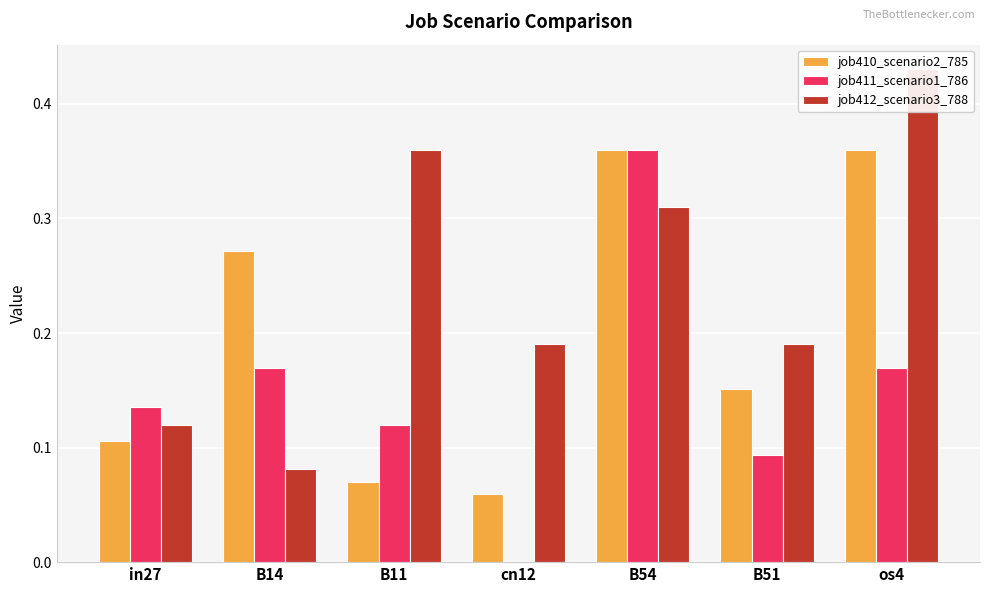

Is it true that job410_scenario2_785 equals 0.0 at in27?

False